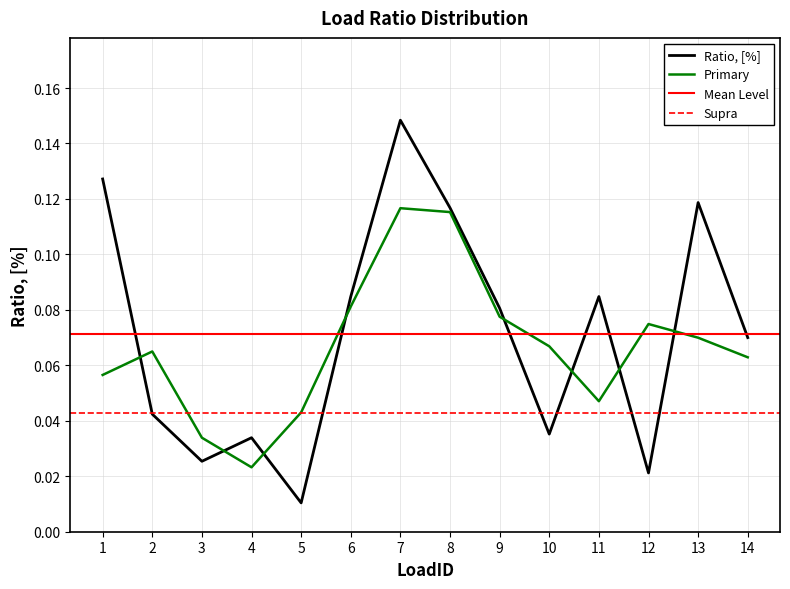

True or false: the data shows 0.0 at 9.

False